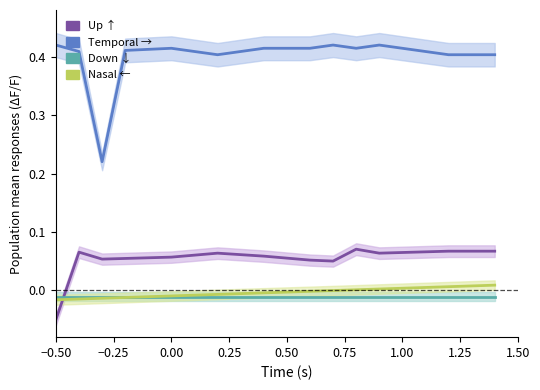

Does the chart have visible grid lines?

No